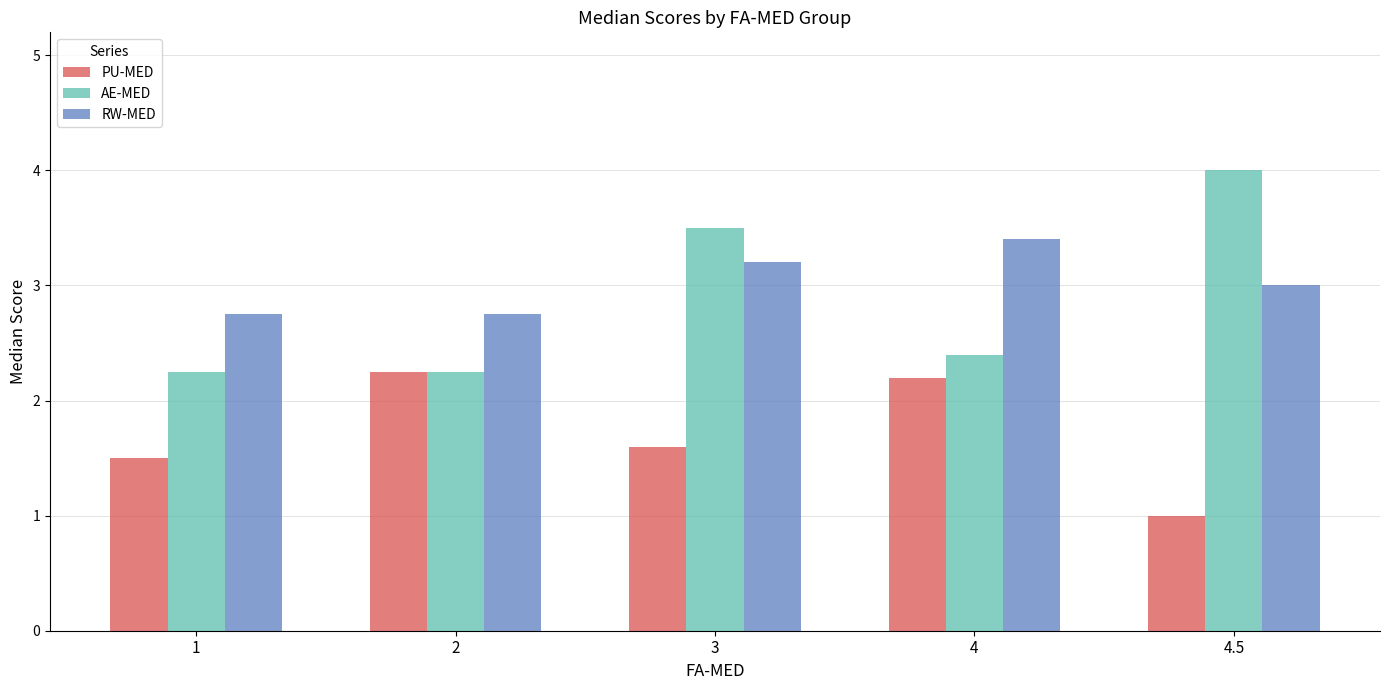

Is it true that AE-MED equals 2.4 at 4?

True